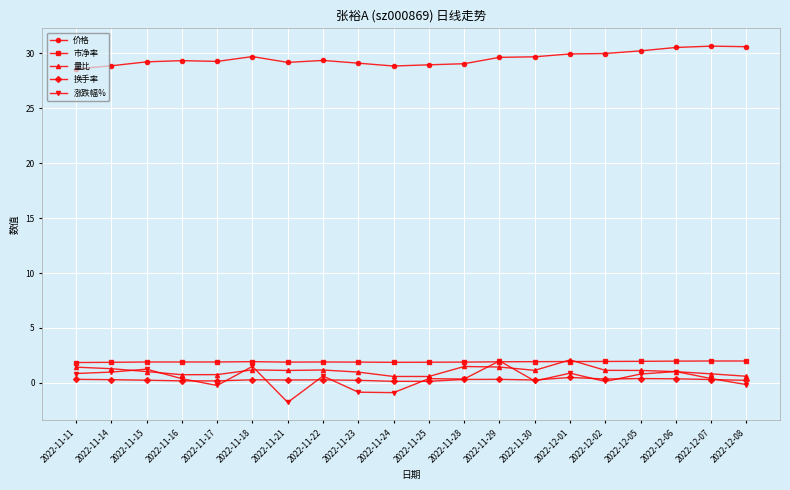

What is the average value of the 量比 series?

1.1